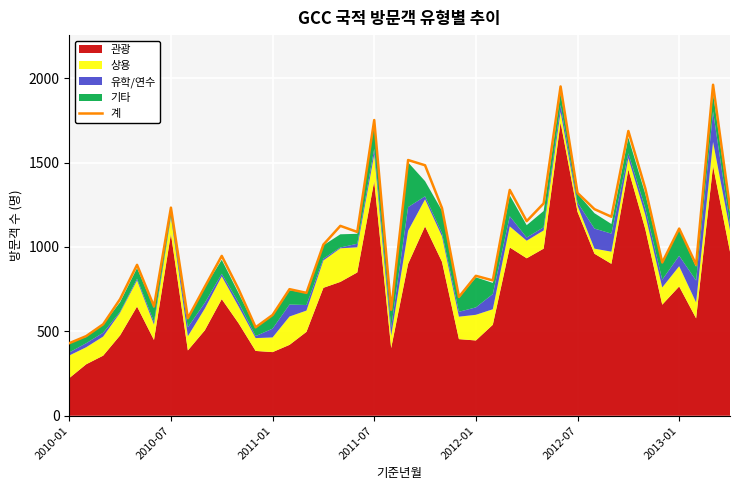

How many interior local peaks (higher than both neighbors) does the data have?

13